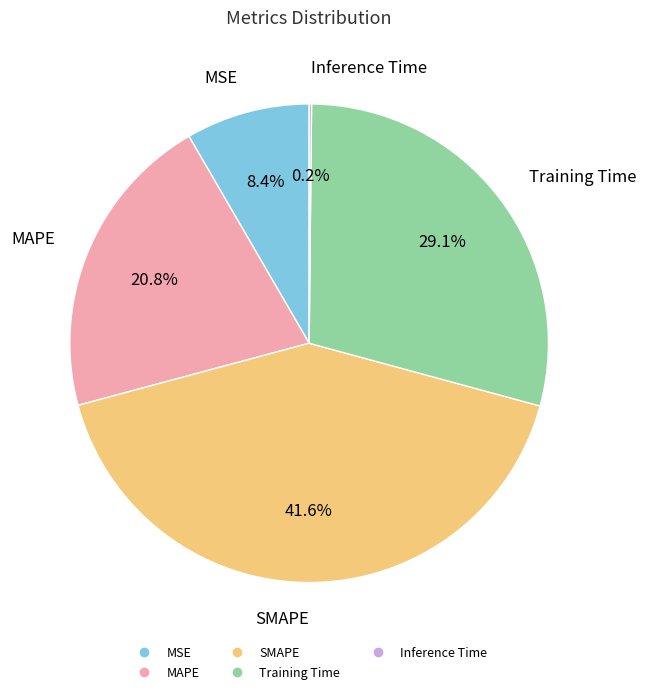

What portion of the pie excludes SMAPE?

58.4%